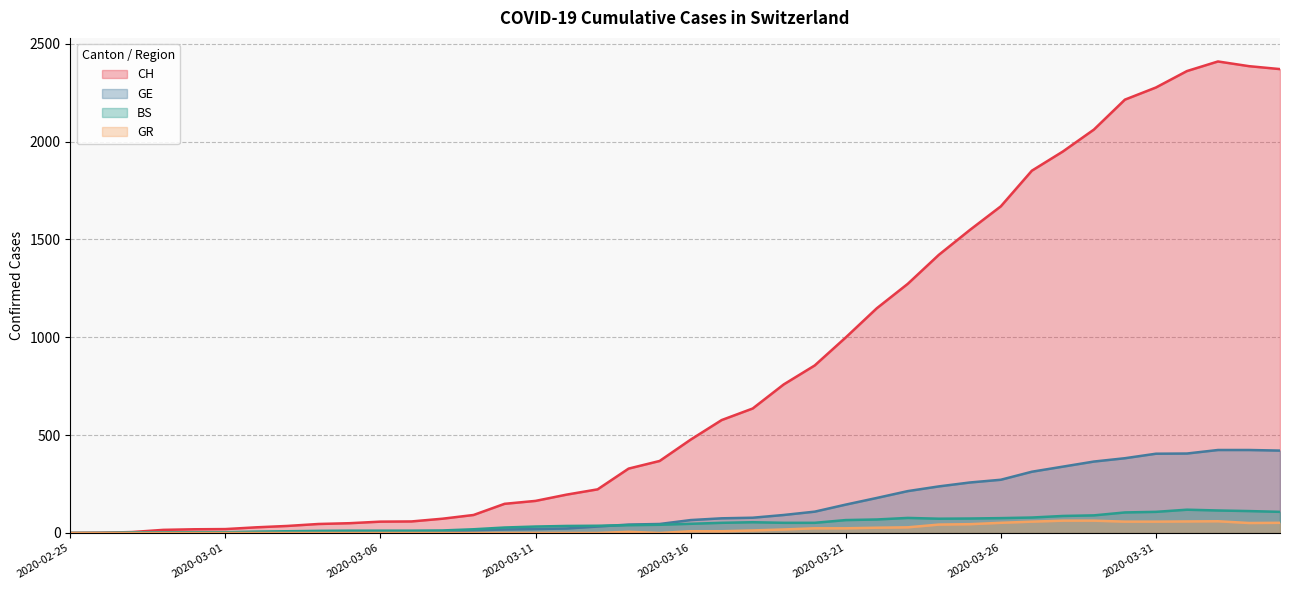

At which category is the sum across all series the highest?

2020-04-02